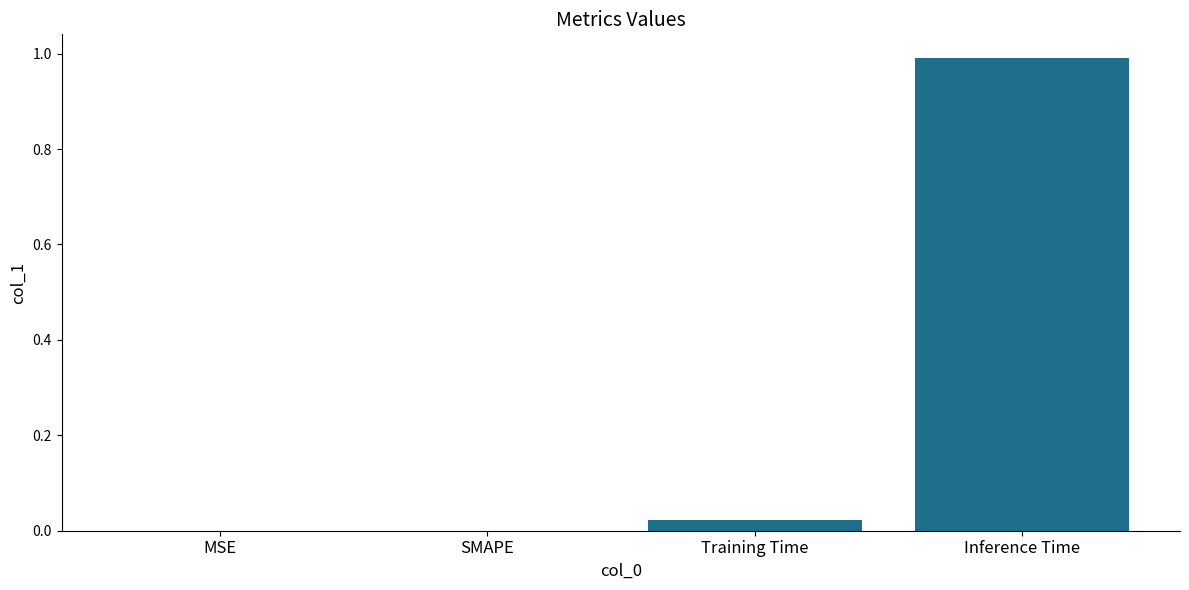

What is the average value?

0.3